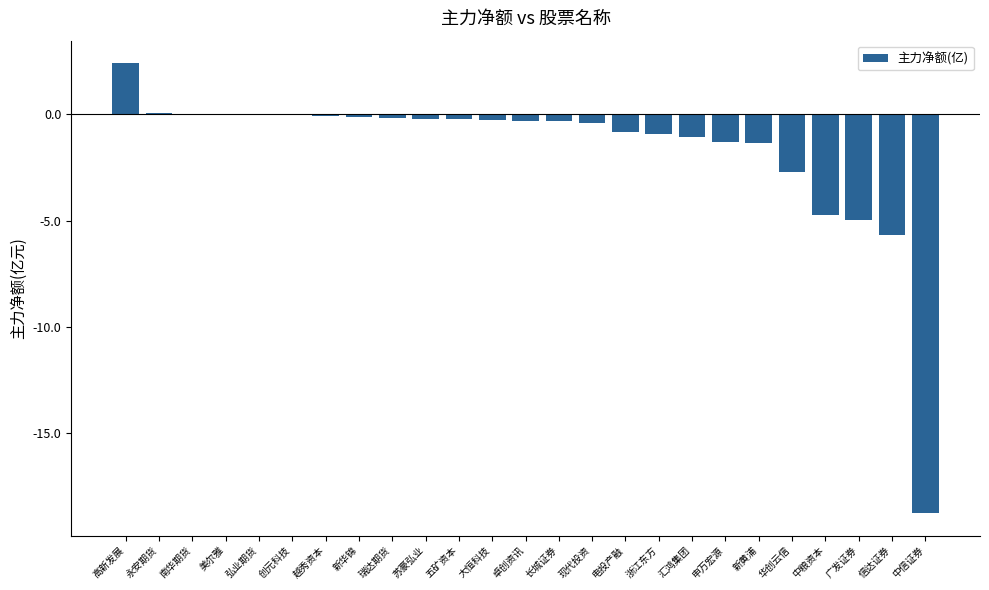

What is the sum of all values?

-41.9